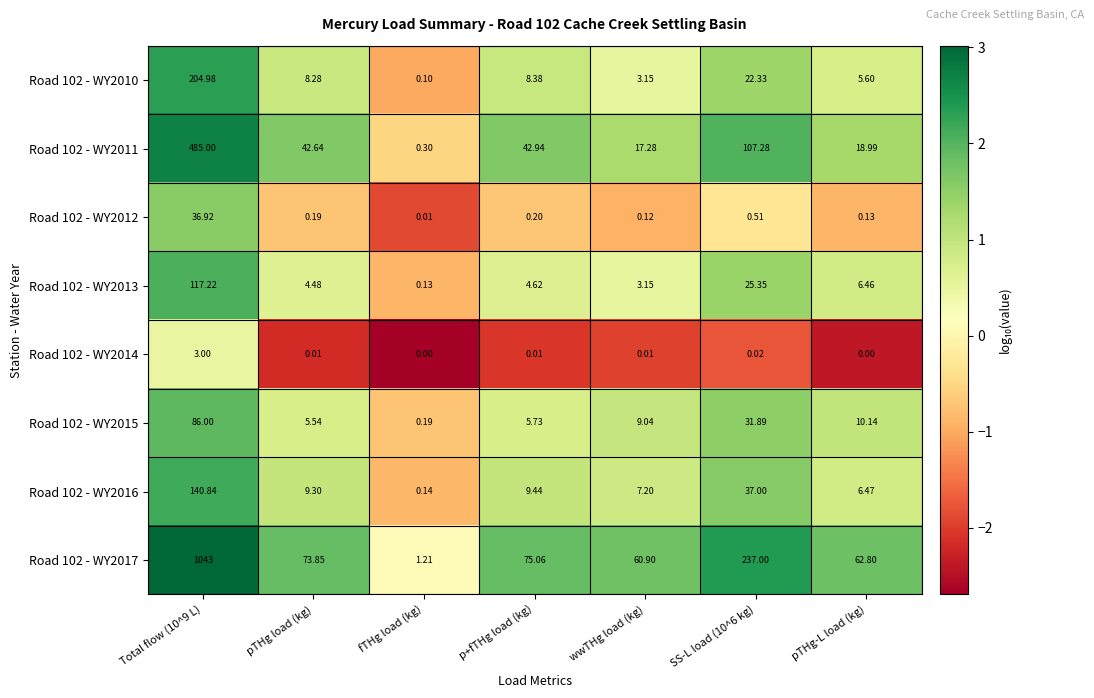

Is the value of Road 102 - WY2014 at pTHg-L load (kg) greater than the value of Road 102 - WY2010 at p+fTHg load (kg)?

No